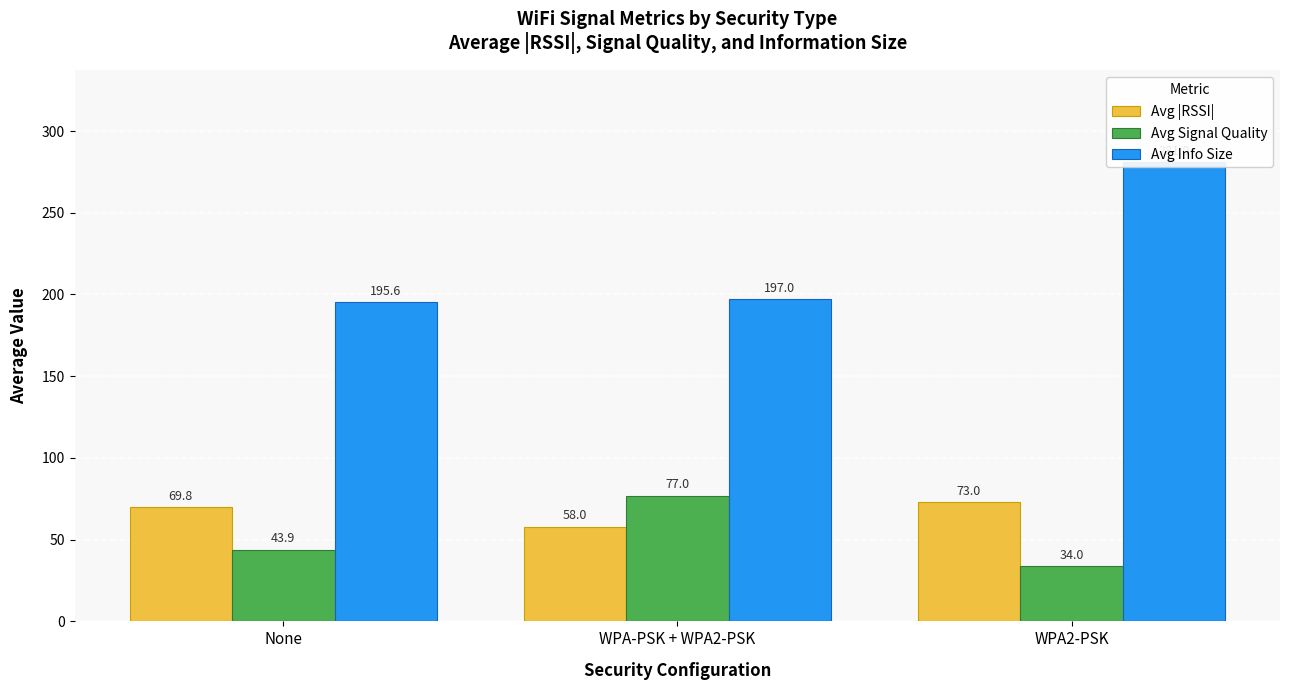

Reading left to right, what are all the values shown in this chart?

Avg |RSSI|: 69.8	58.0	73.0
Avg Signal Quality: 43.9	77.0	34.0
Avg Info Size: 195.6	197.0	281.0